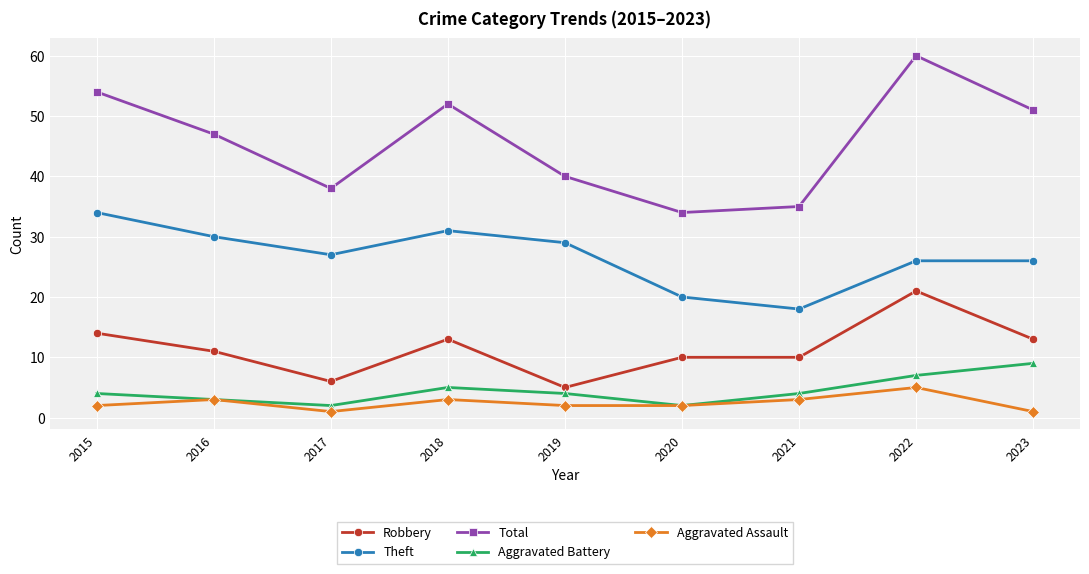

At how many categories does at least one series exceed 22?

9